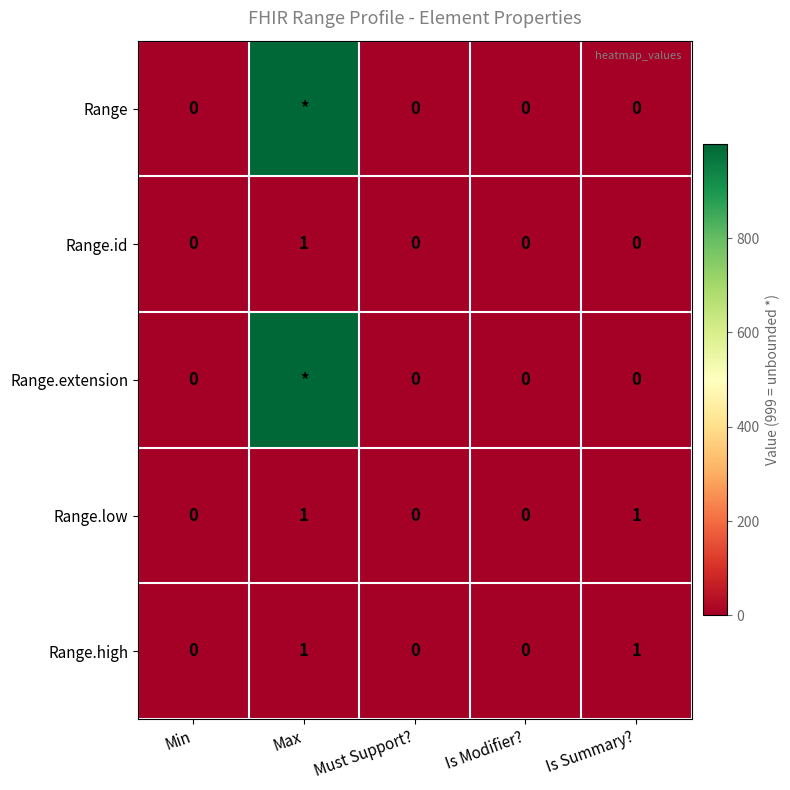

What is the maximum value for Range.id?

1